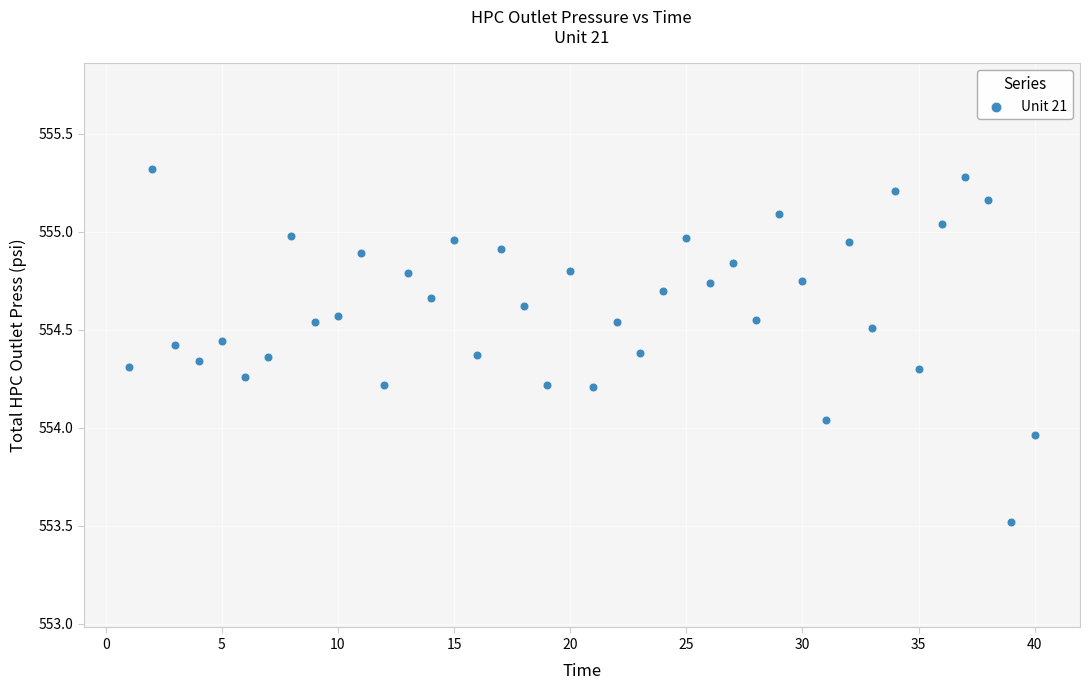

What is the range of X values (max minus min)?

39.0